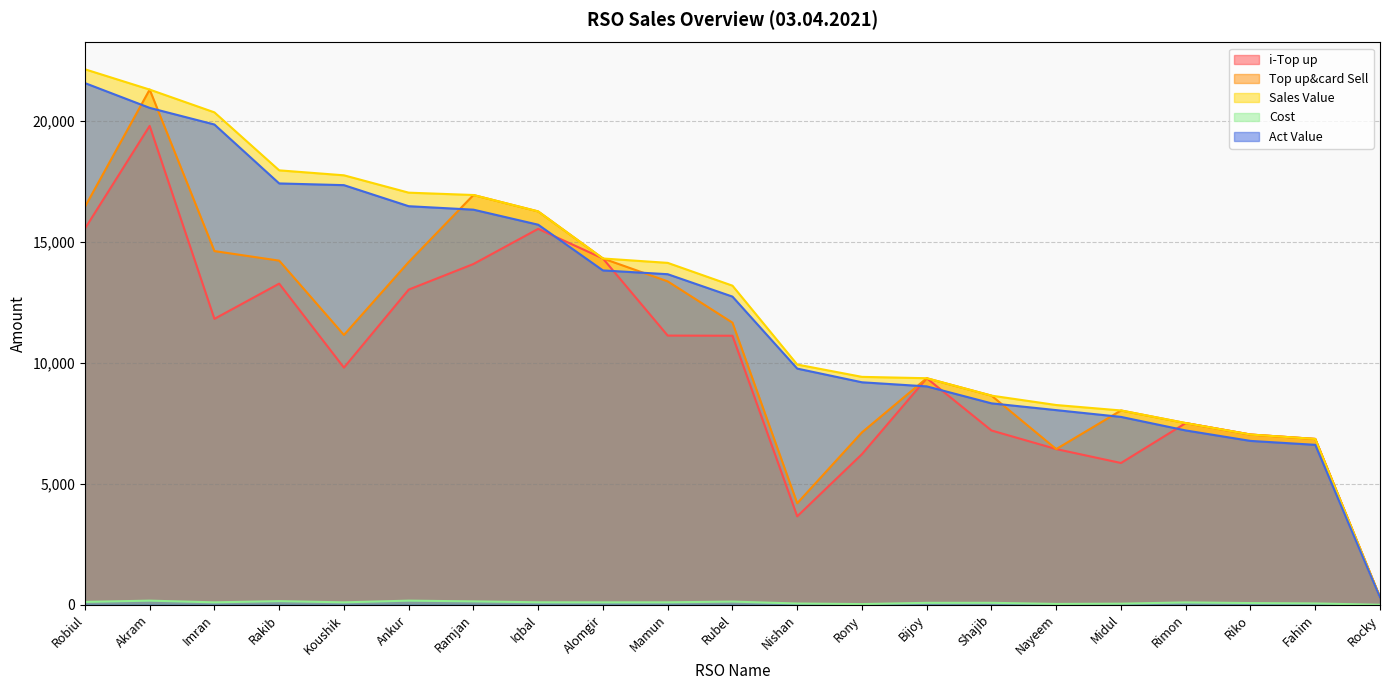

At which label does Cost reach its peak?

Akram